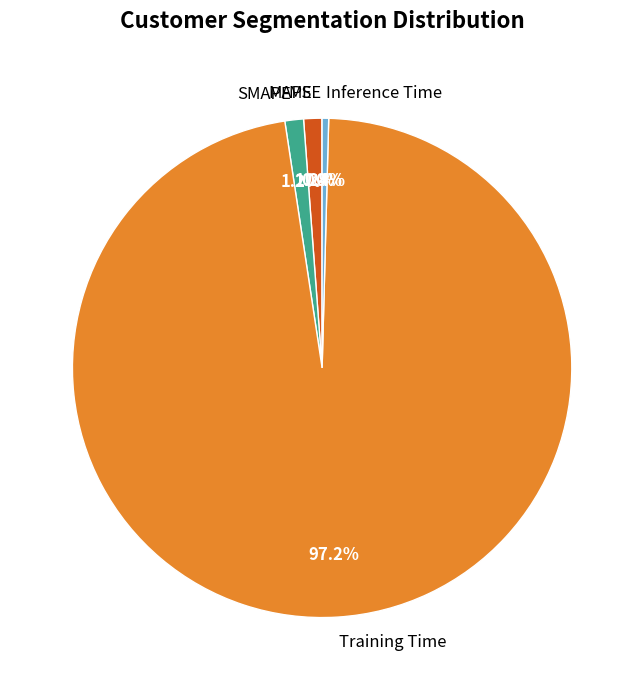

Which slice is the largest?

Training Time